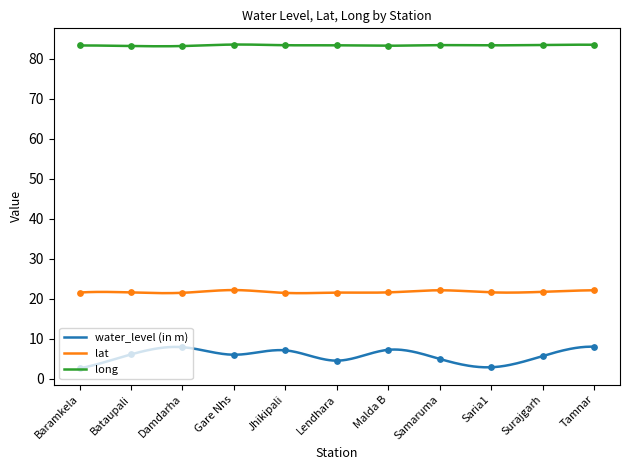

Is the value of long at Malda B greater than the value of water_level (in m) at Damdarha?

Yes